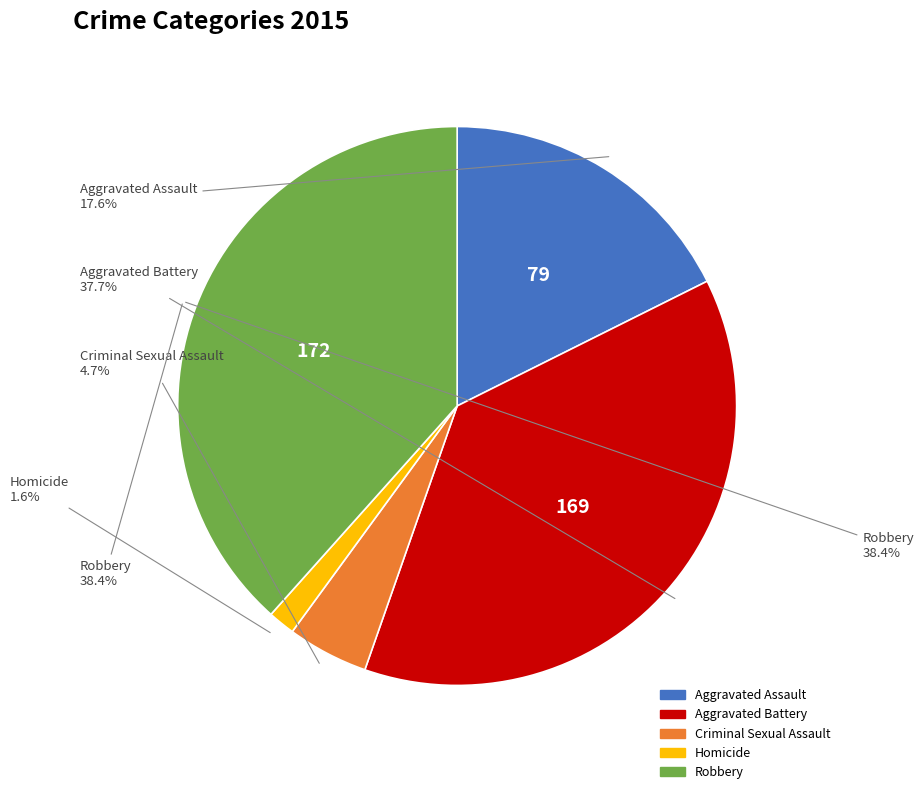

Which has a higher value, Aggravated Assault or Homicide?

Aggravated Assault